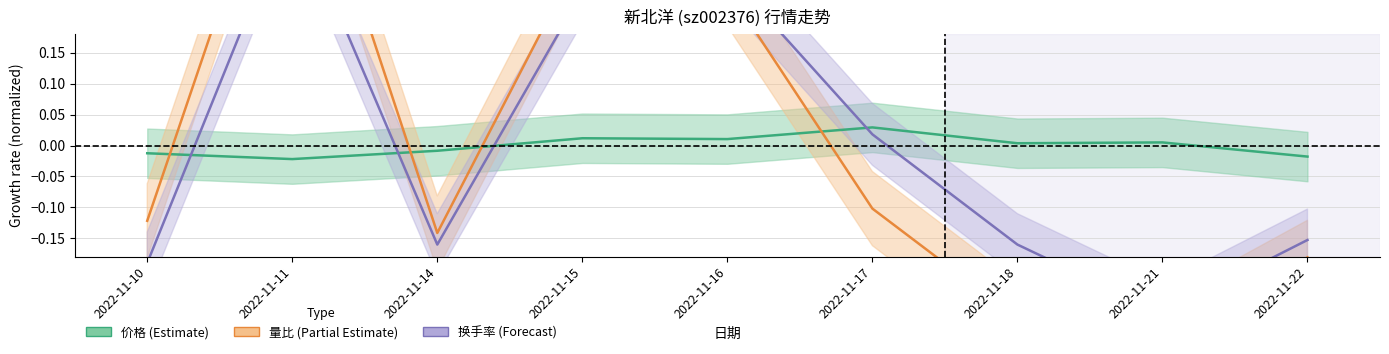

Which series has the widest spread of values?

量比 (Partial Estimate)